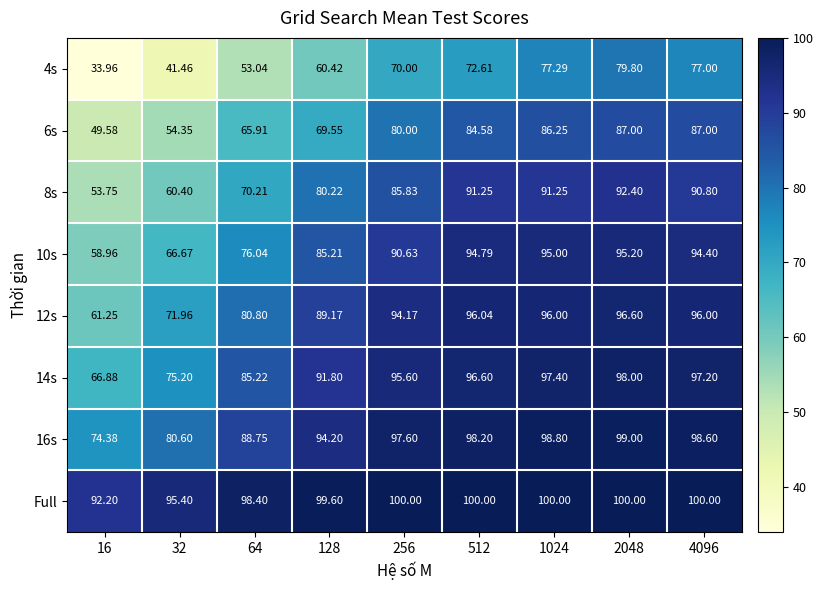

Which series has the largest total across all categories?

Full